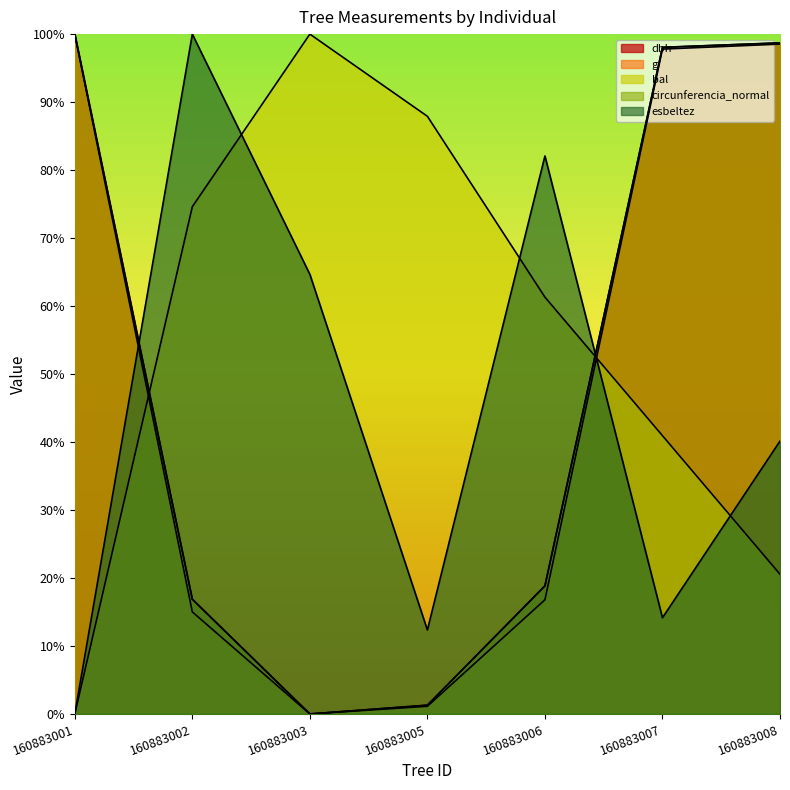

At how many categories does at least one series exceed 21?

7